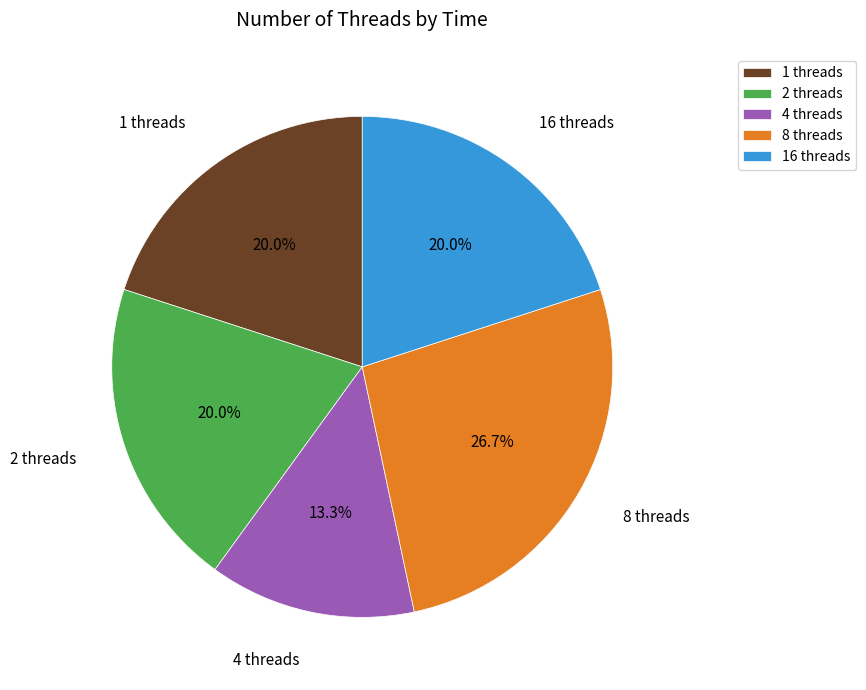

How many slices are in this pie chart?

5